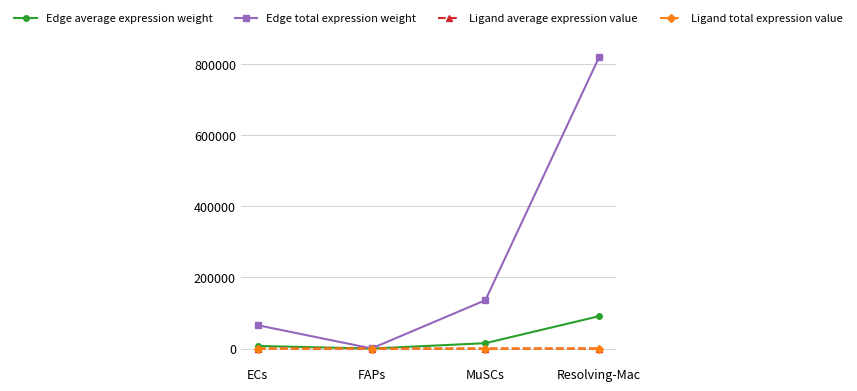

How many values in the Edge total expression weight series are below 136090?

2